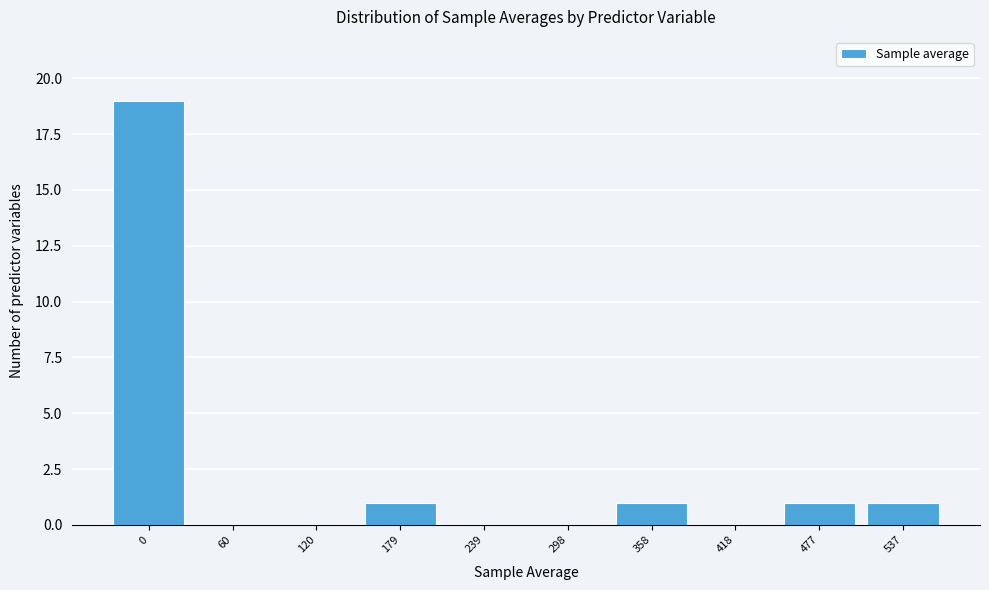

Reading left to right, what are all the values shown in this chart?

0=19	60=0	120=0	179=1	239=0	298=0	358=1	418=0	477=1	537=1